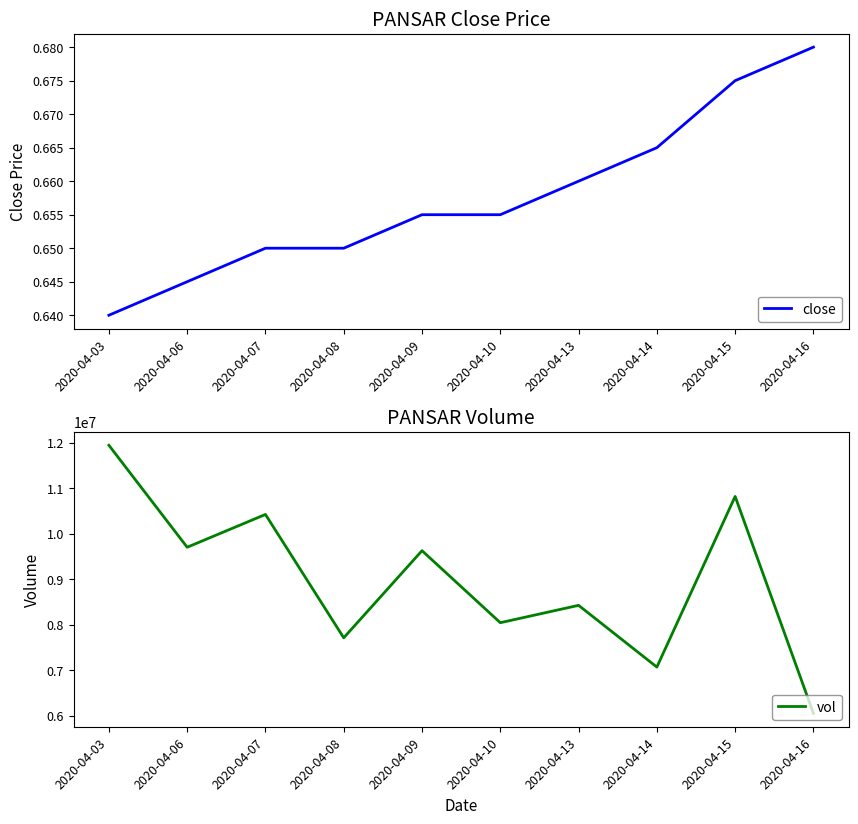

At which label does vol first exceed 9623600?

2020-04-03